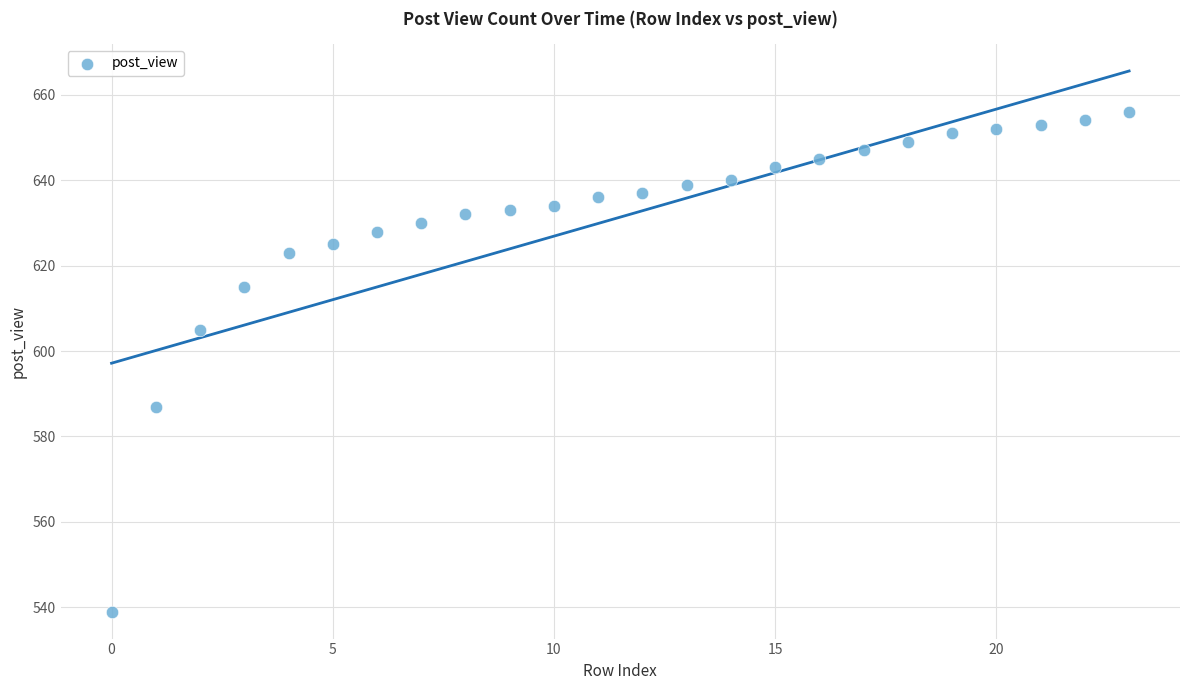

What Y value in the scatter plot is closest to 597?

605